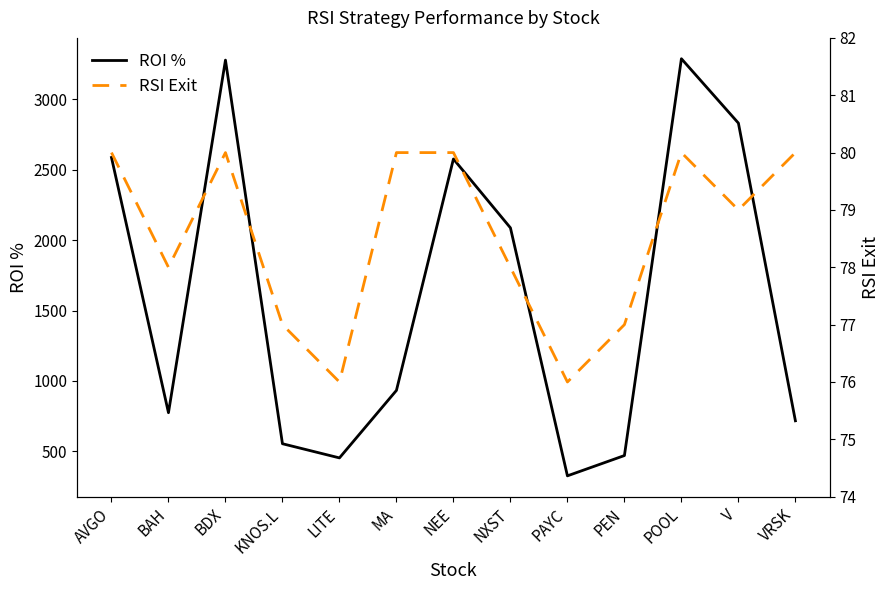

True or false: ROI % and RSI Exit intersect in this chart.

False